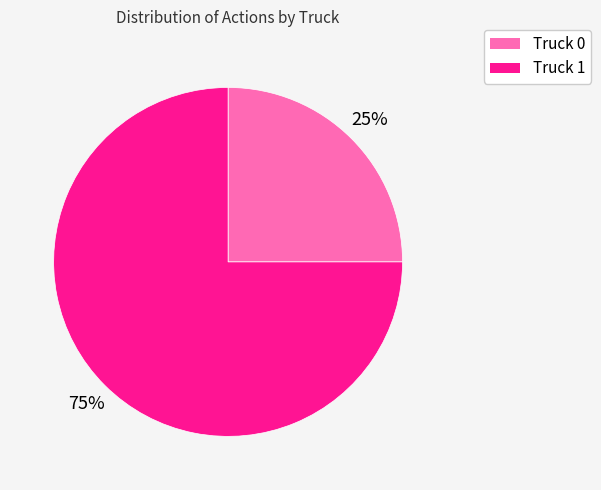

Between Truck 0 and Truck 1, which is larger?

Truck 1